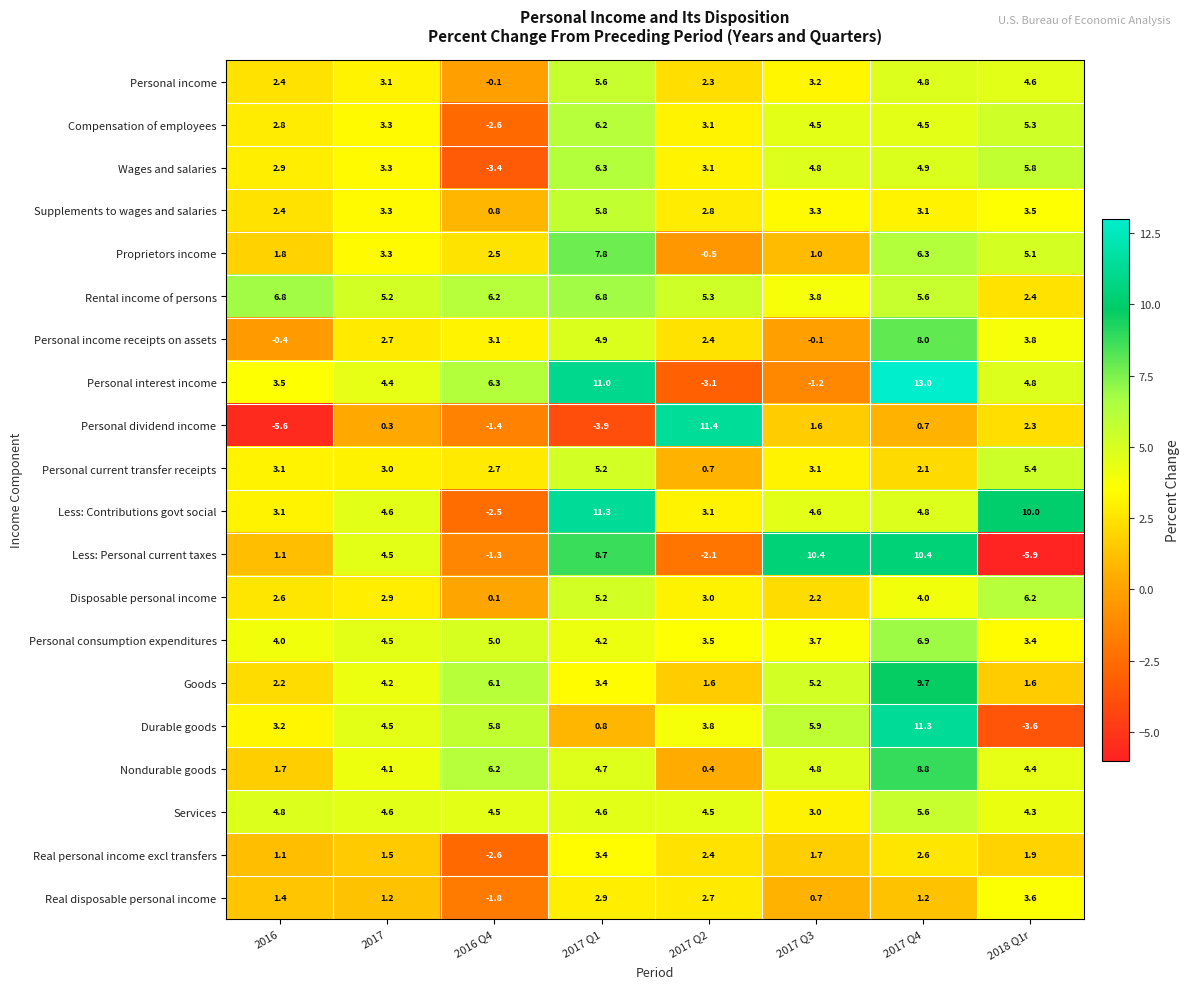

Which series changed the most between 2016 and 2018 Q1r?

Personal dividend income